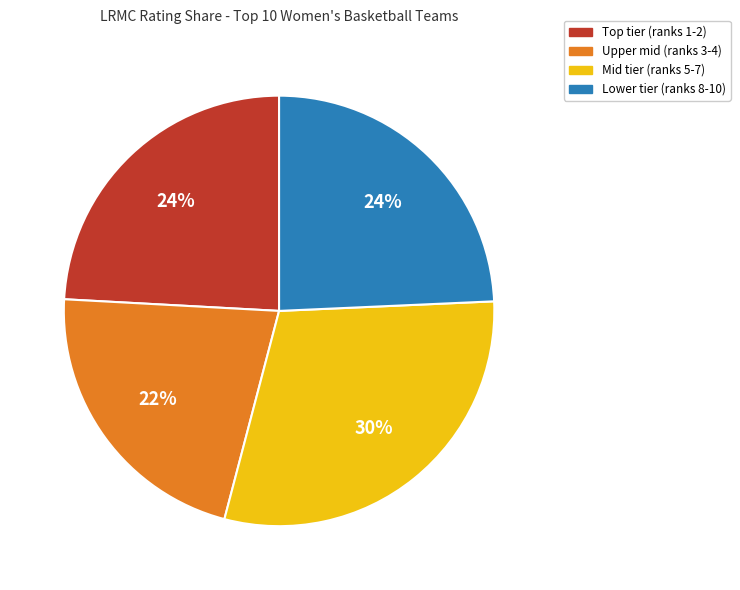

True or false: Upper mid (ranks 3-4) accounts for 22% of the total.

True